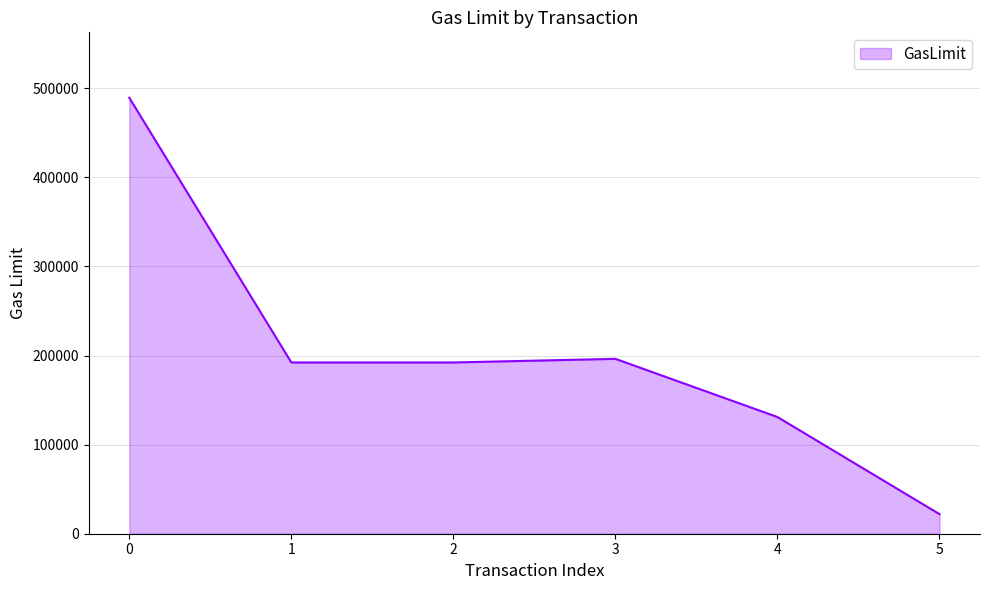

Between 4 and 3, which is larger?

3